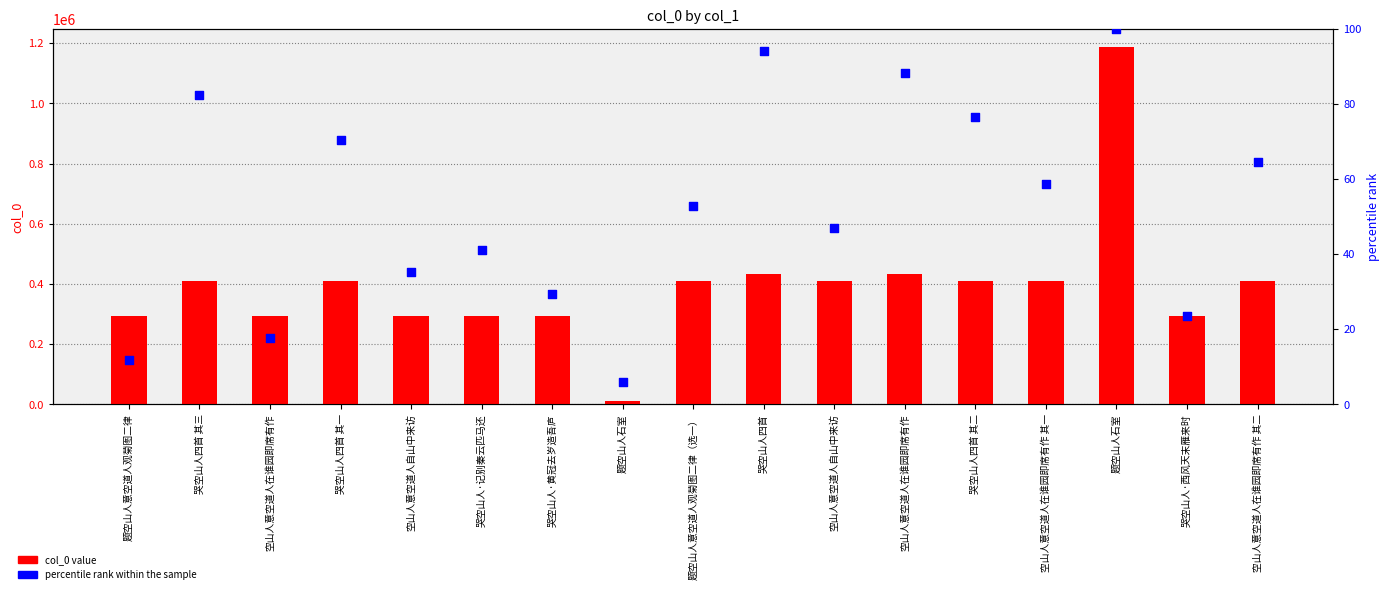

What are all the series names shown in the legend?

col_0 value, percentile rank within the sample